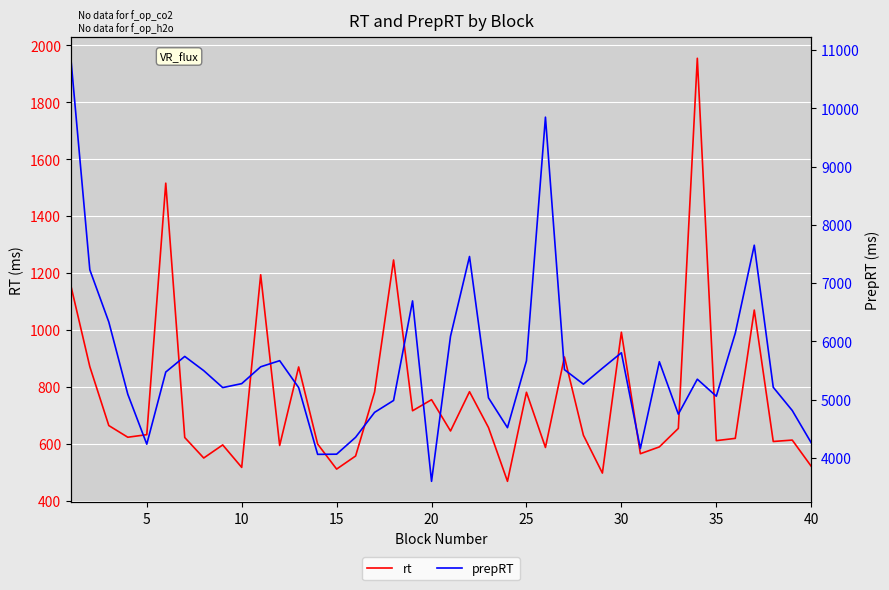

True or false: prepRT and rt cross at least once.

False